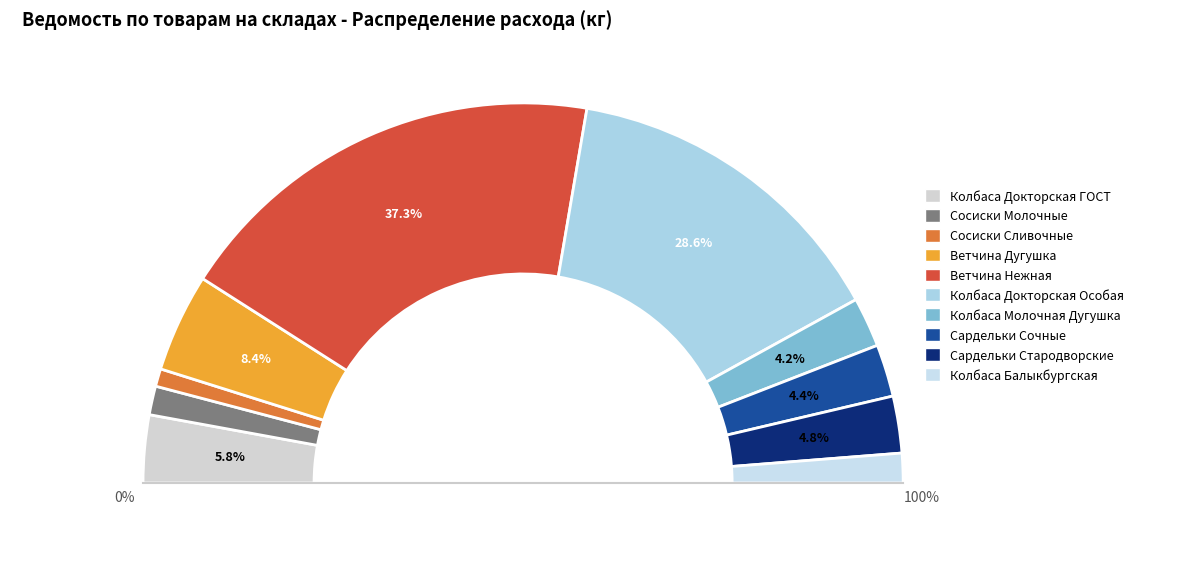

Is the sum of Сардельки Стародворские and Ветчина Нежная greater than half?

No